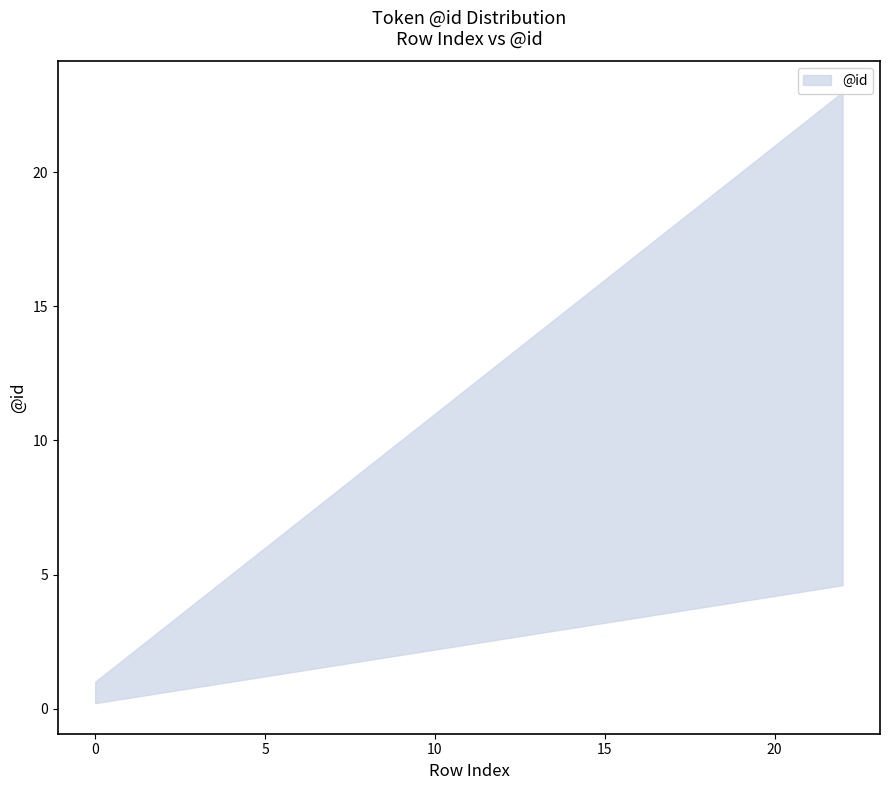

Does the chart display data point markers on the line(s)?

No